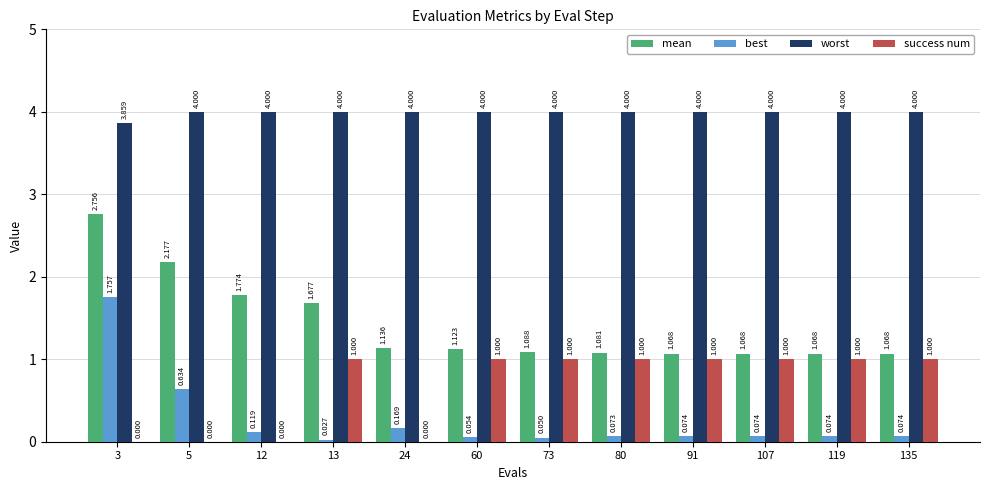

Between 5 and 135, which series saw the biggest shift?

mean